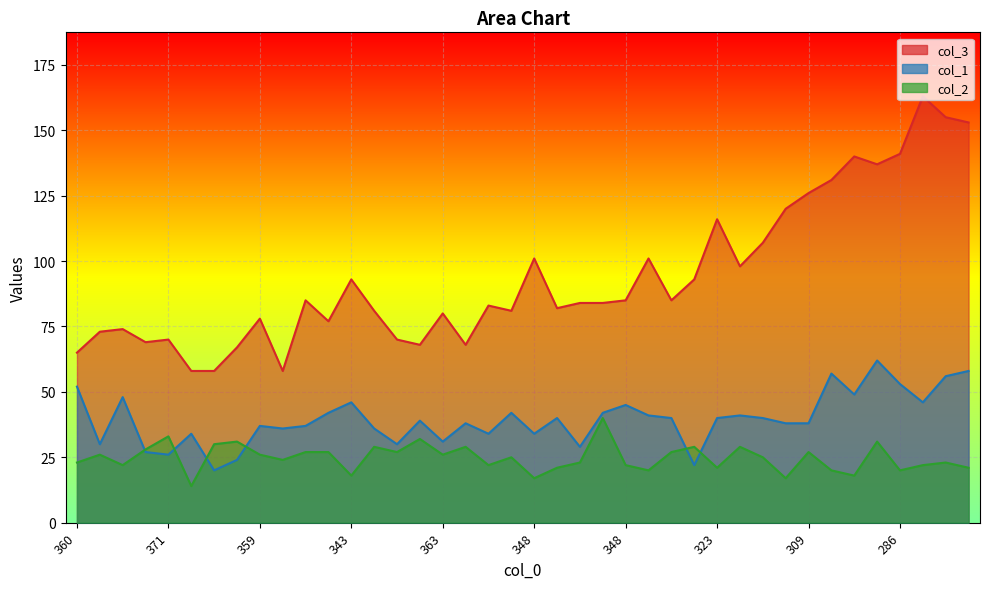

Is it true that col_1 equals 54 at 332?

False